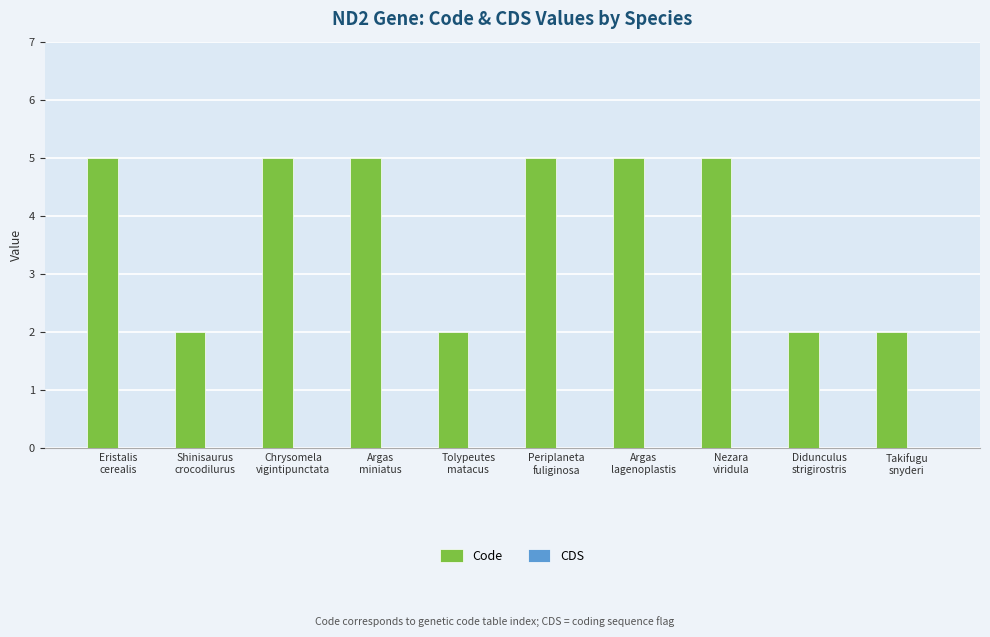

What is the average value?

4